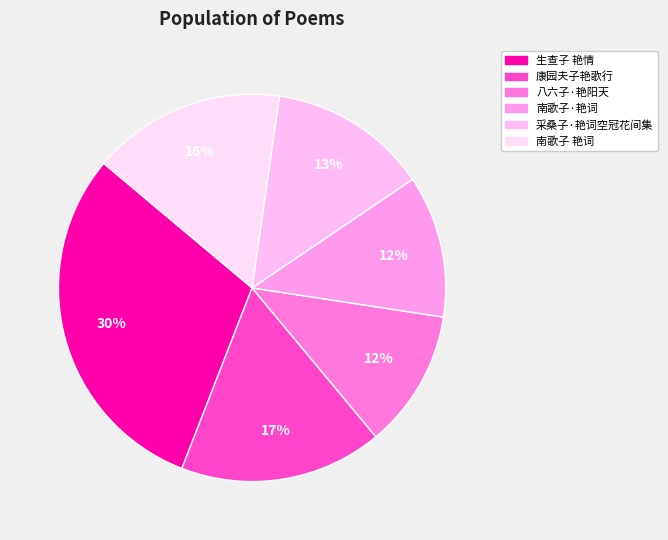

What is the total percentage of 生查子 艳情 and 采桑子·艳词空冠花间集?

43.5%